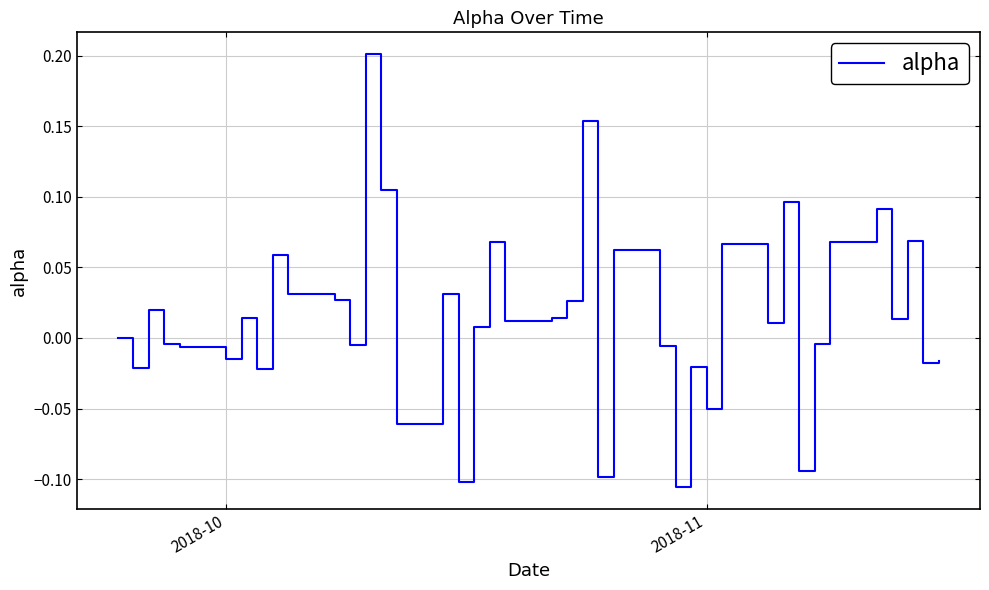

What is the difference between the maximum and minimum values?

0.3